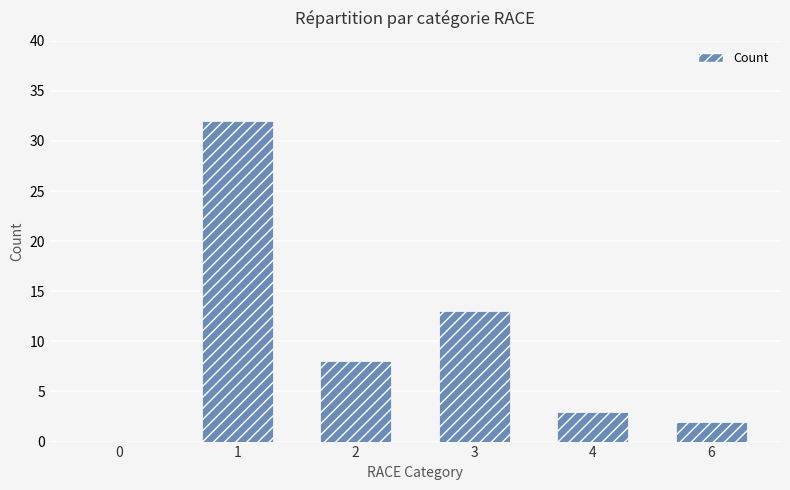

Which has a higher value, 3 or 4?

3